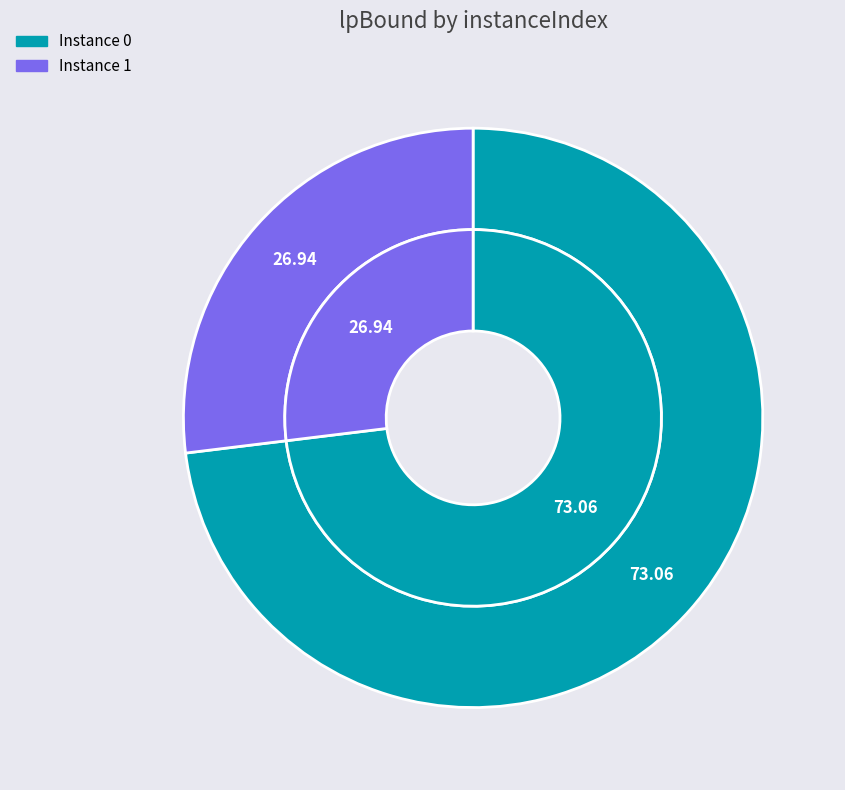

Is 0 the majority of the pie?

Yes